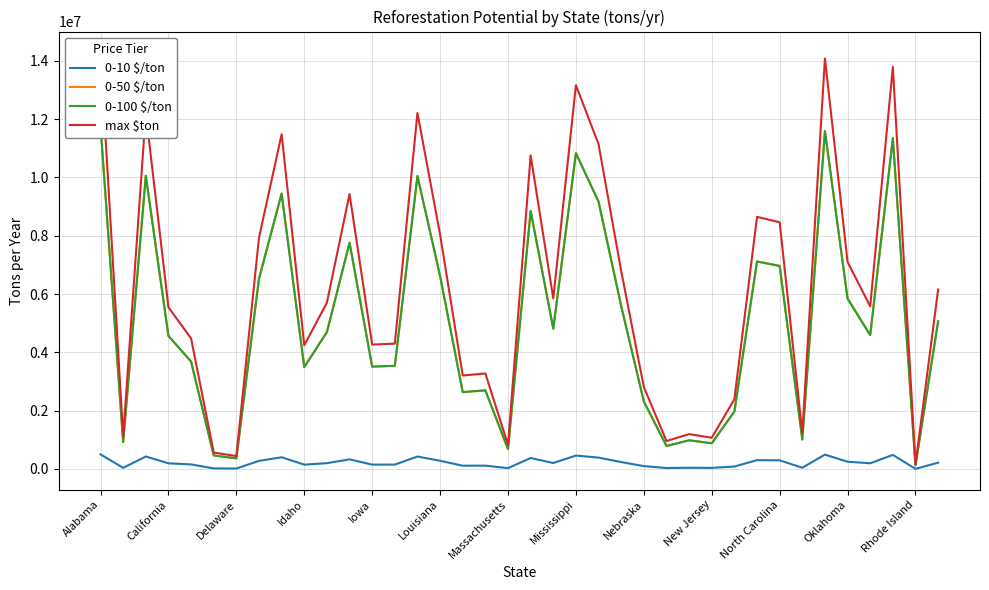

How many data points does each series have?

38